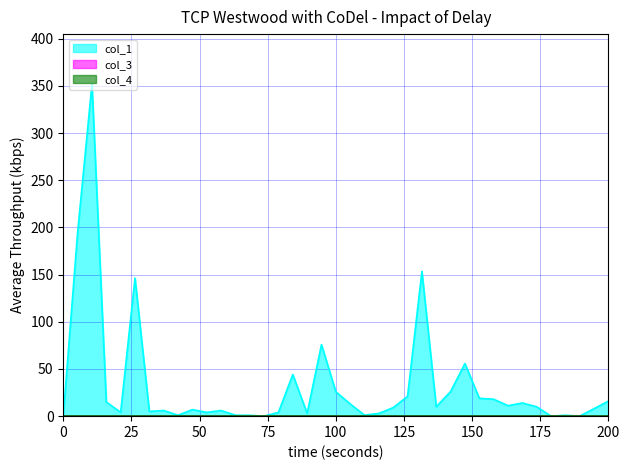

How many interior local valleys does the col_1 series have?

11